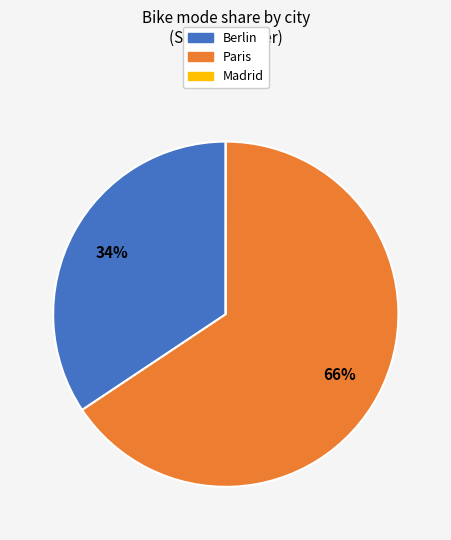

To the nearest percent, what is the average slice percentage?

33%